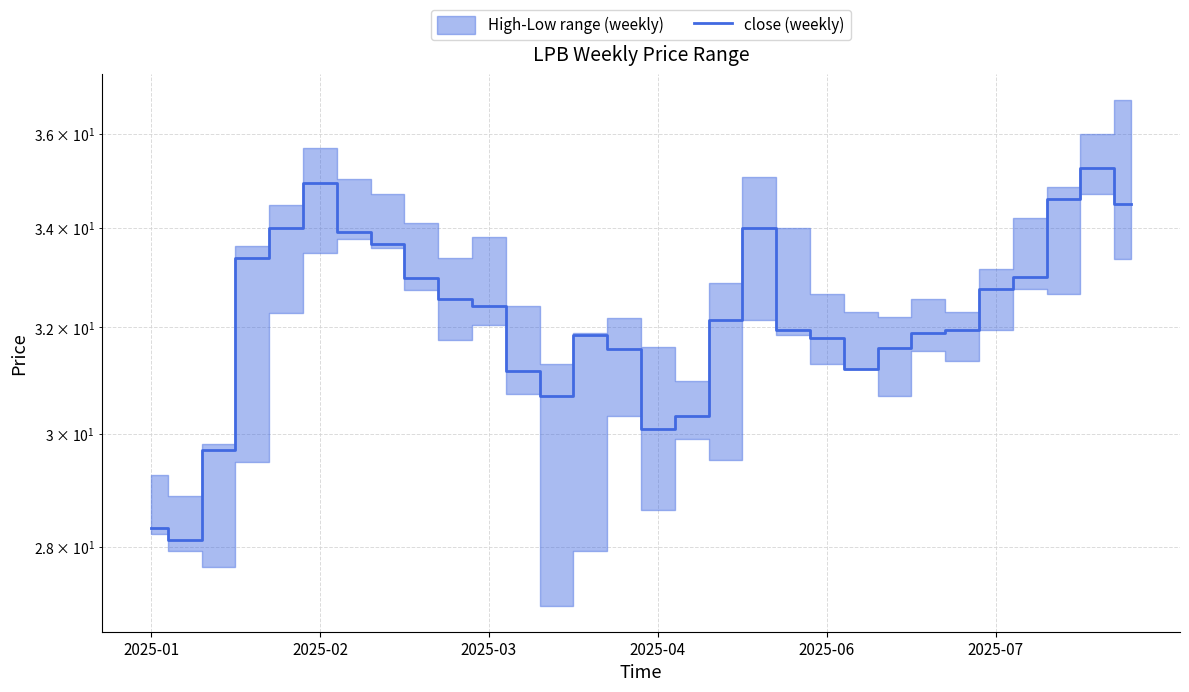

Reading left to right, list all the values displayed in this chart.

28.3	28.1	29.7	33.4	34.0	34.9	33.9	33.7	33.0	32.6	32.4	31.2	30.7	31.9	31.6	30.1	30.3	32.1	34.0	31.9	31.8	31.2	31.6	31.9	31.9	32.8	33.0	34.6	35.2	34.5